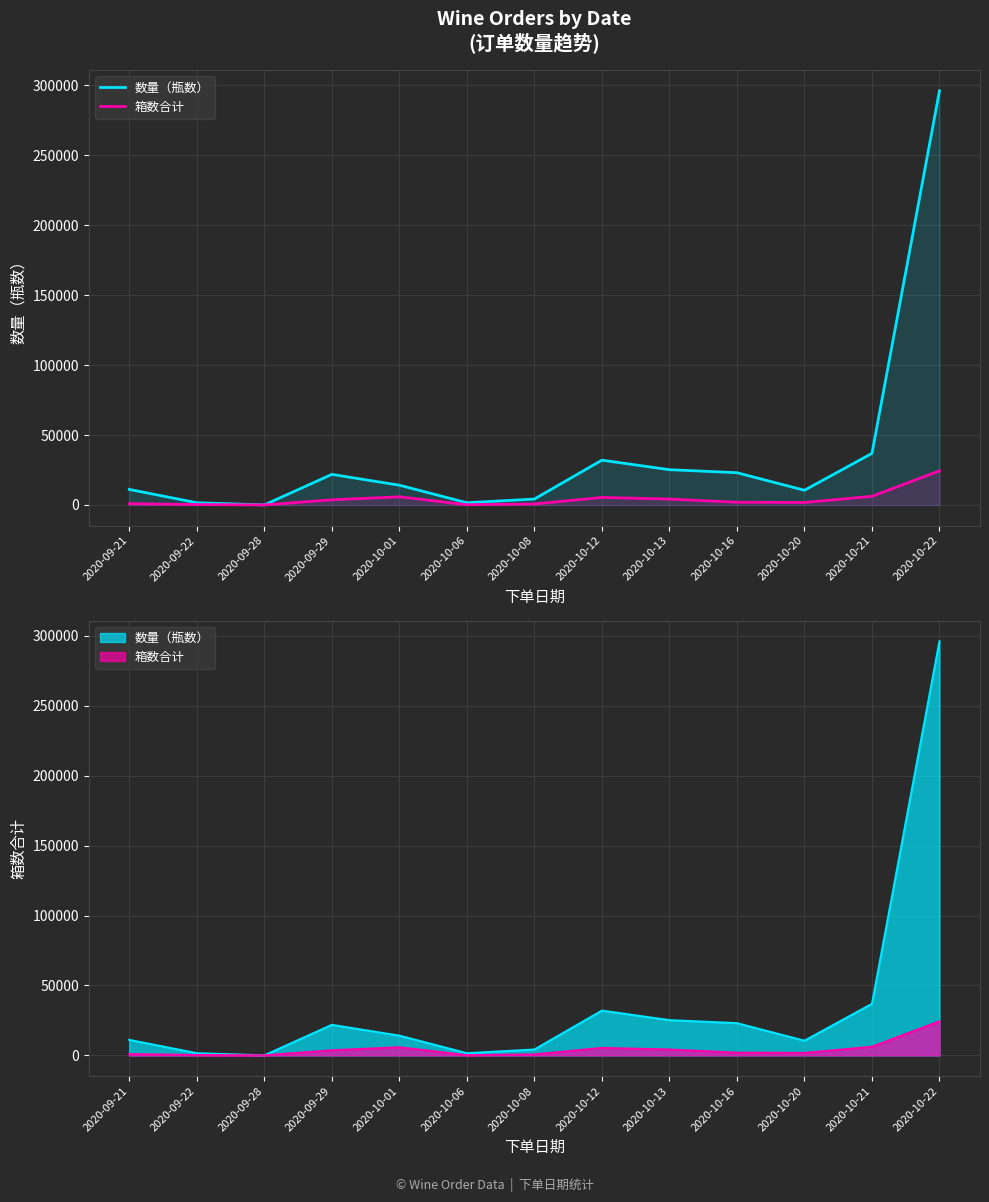

What is the label of the 8th point from the left?

2020-10-12